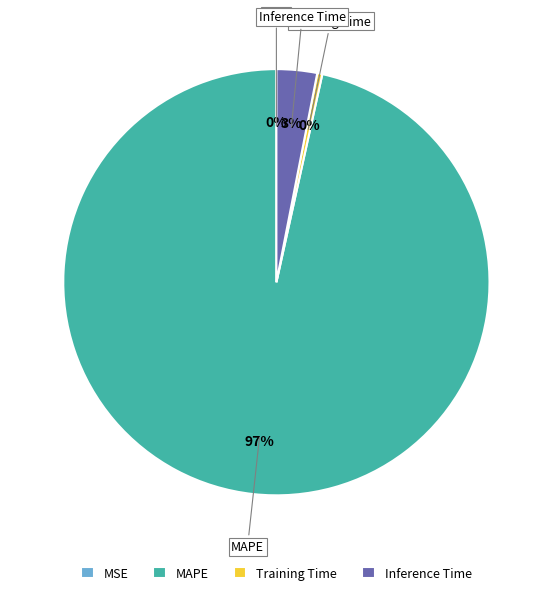

What percentage is the Inference Time slice, to the nearest percent?

3%